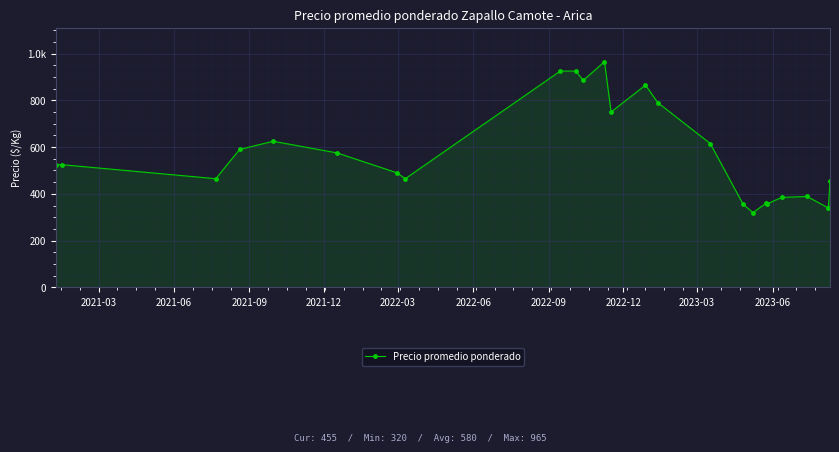

Is this an area chart (filled region under the line)?

Yes